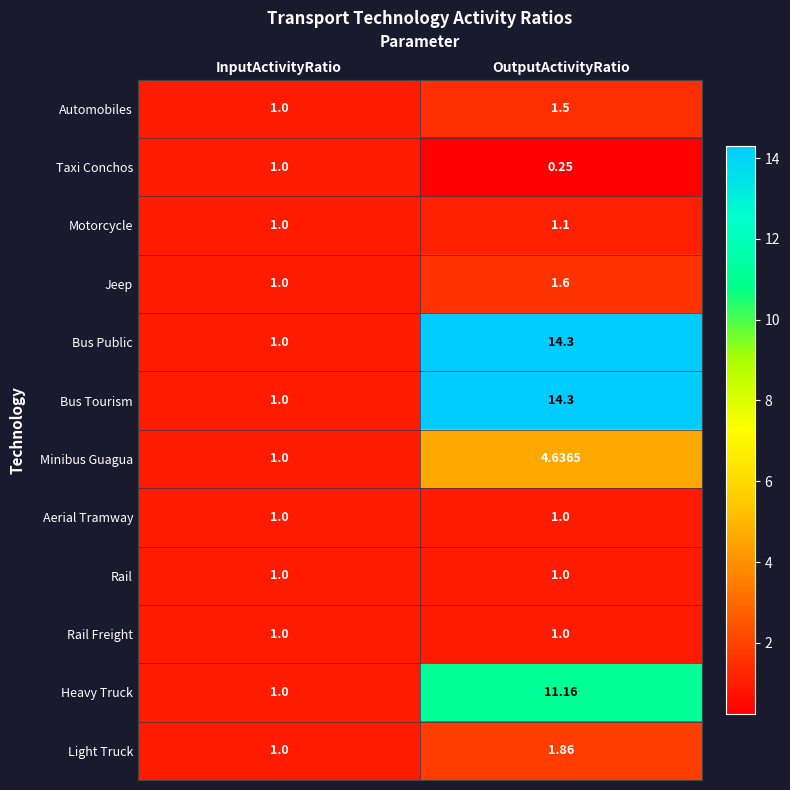

Is the value of Automobiles at OutputActivityRatio greater than the value of Minibus Guagua at InputActivityRatio?

Yes